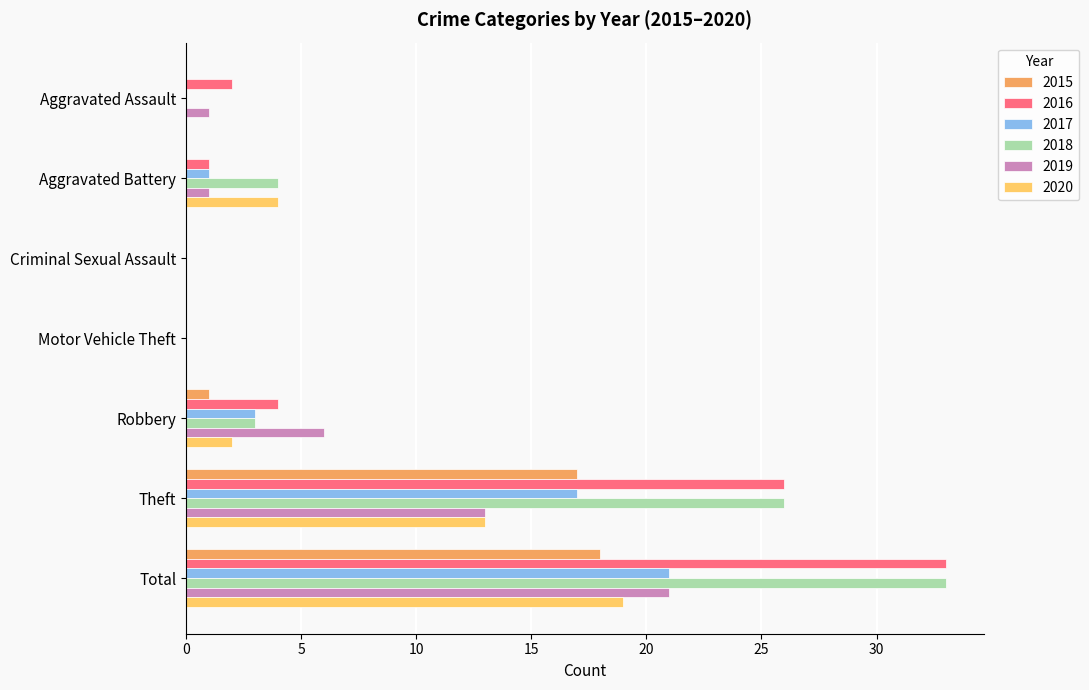

Which label corresponds to the largest value in the chart?

Total